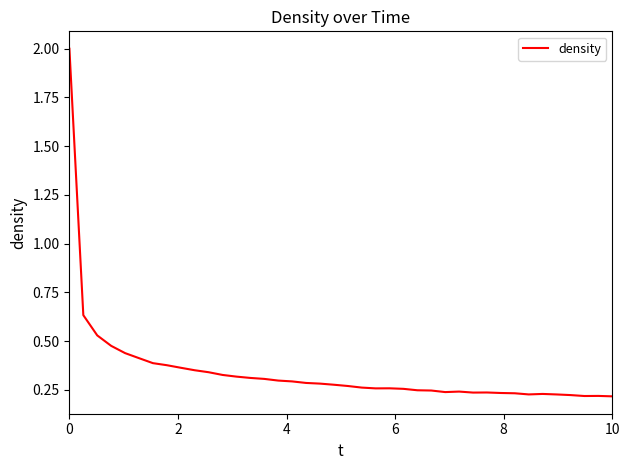

What is the greatest value displayed?

2.0